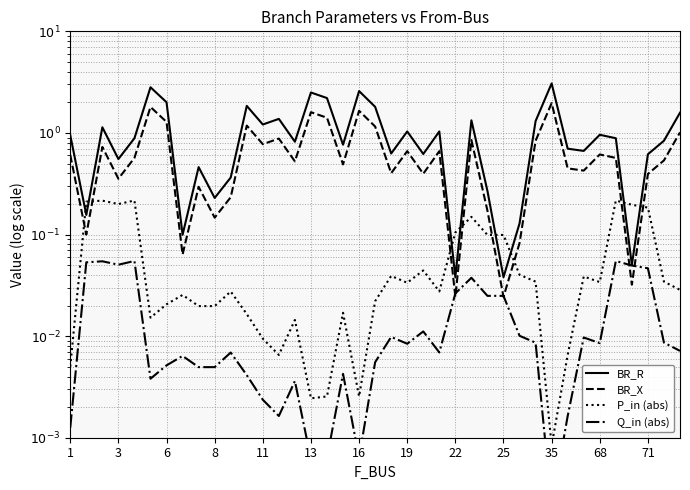

What is the difference between the maximum and second lowest values in the Q_in (abs) series?

0.1